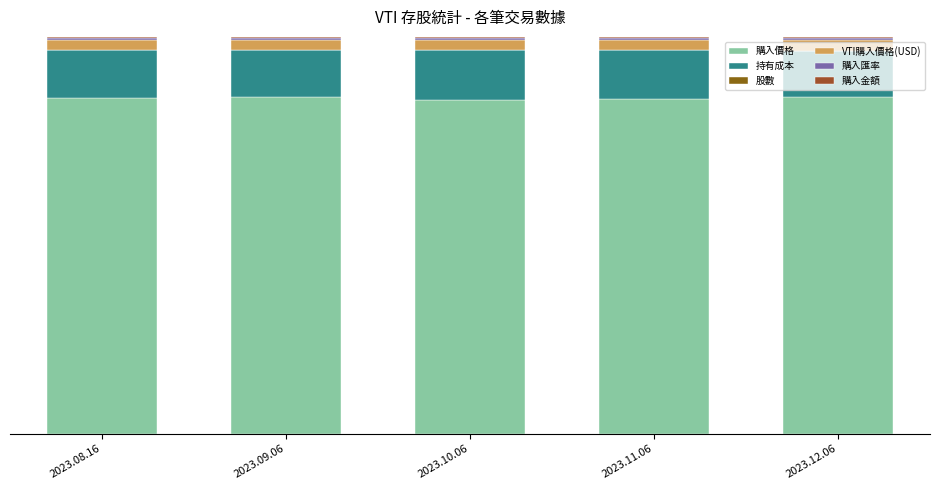

The 持有成本 series shows 0.1 at 2023.12.06. True or false?

True